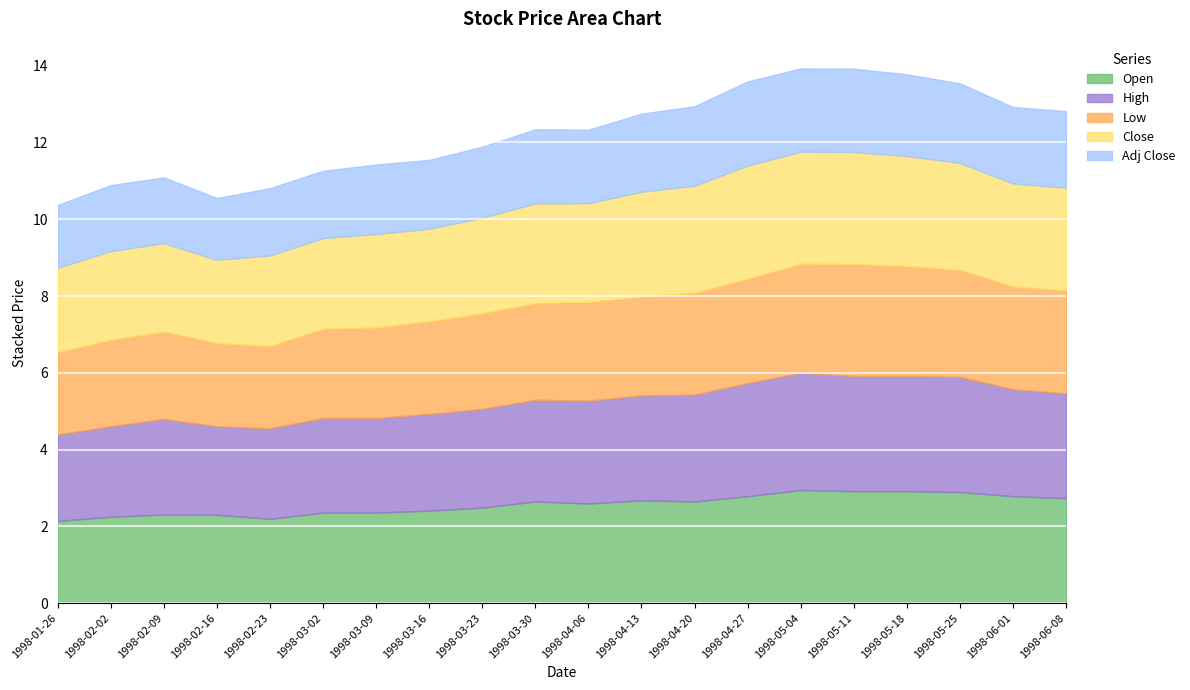

What is the difference between the second highest and second lowest values in the Low series?

0.7